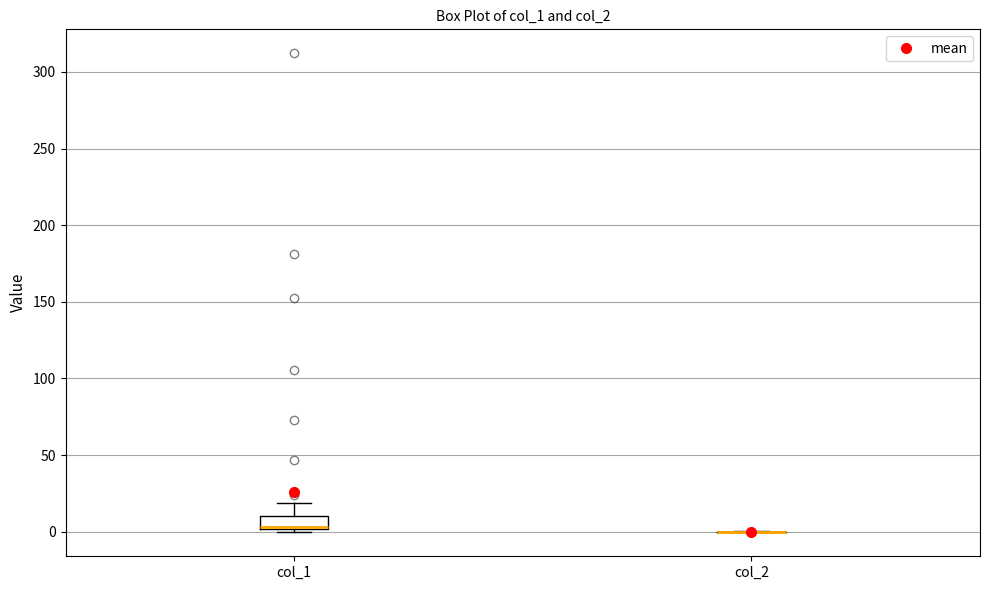

Comparing the boxes themselves (not the whiskers), which one is the tallest?

col_1